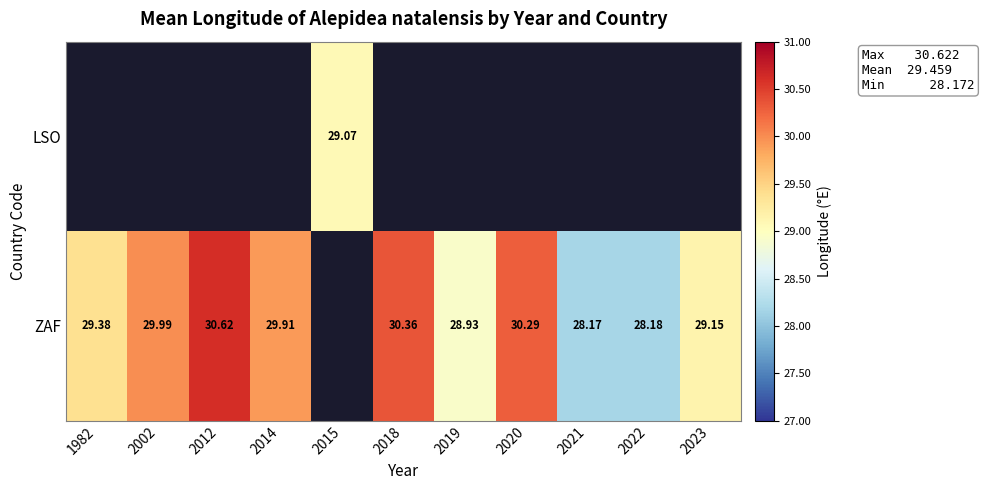

The ZAF series shows 18.1 at 2018. True or false?

False